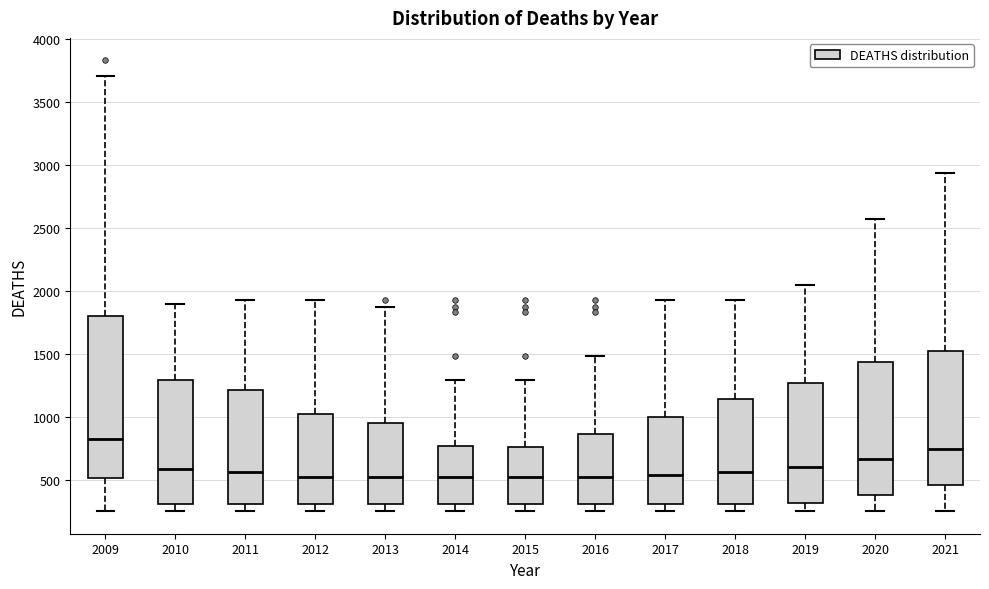

Reading left to right, transcribe this box plot: for each box, give where its median line is, the range the box spans, and where its two whiskers end, as read against the y-axis. The values are not printed on the chart, so give them approximately, as read against the axis.

2009: median 850, box 500 to 1800, whiskers 250 to 3700
2010: median 600, box 300 to 1300, whiskers 250 to 1900
2011: median 550, box 300 to 1200, whiskers 250 to 1950
2012: median 550, box 300 to 1050, whiskers 250 to 1950
2013: median 550, box 300 to 950, whiskers 250 to 1850
2014: median 550, box 300 to 750, whiskers 250 to 1300
2015: median 550, box 300 to 750, whiskers 250 to 1300
2016: median 550, box 300 to 850, whiskers 250 to 1500
2017: median 550, box 300 to 1000, whiskers 250 to 1950
2018: median 550, box 300 to 1150, whiskers 250 to 1950
2019: median 600, box 300 to 1250, whiskers 250 to 2050
2020: median 650, box 400 to 1450, whiskers 250 to 2550
2021: median 750, box 450 to 1500, whiskers 250 to 2950